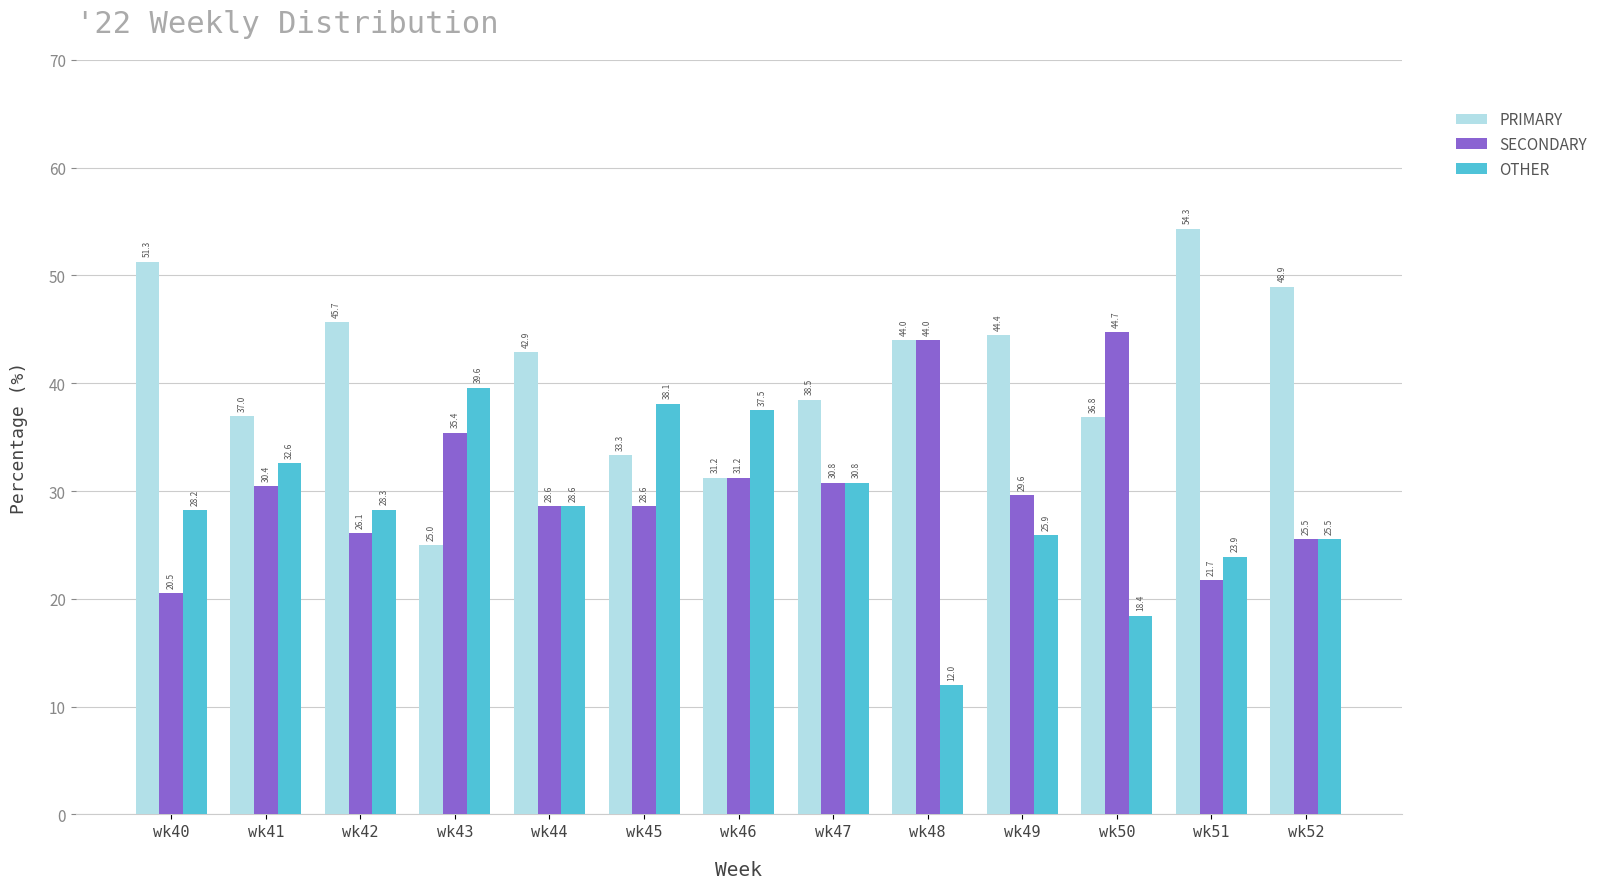

What is the difference between the maximum and minimum values in the SECONDARY series?

24.2